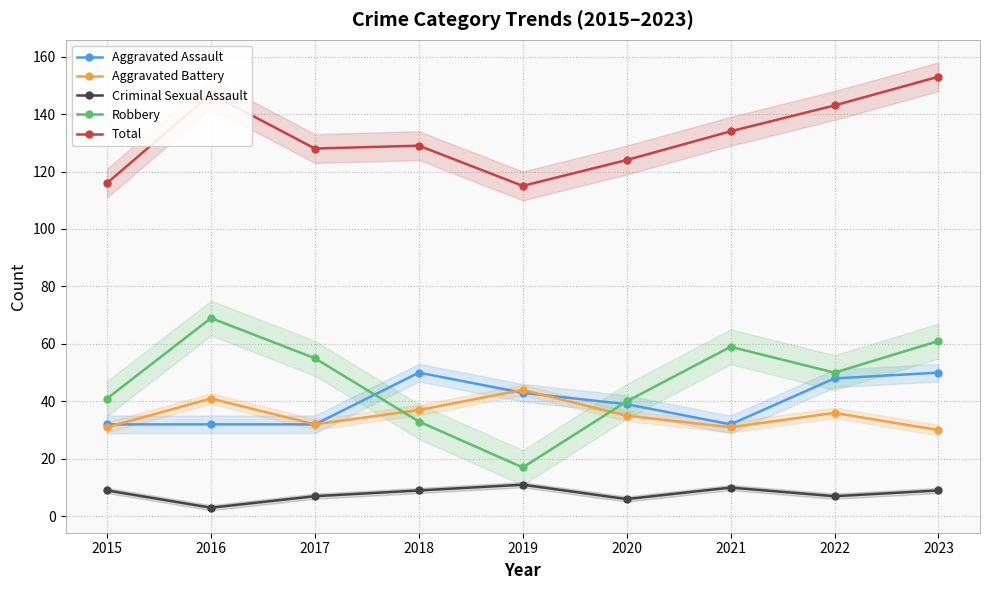

Is it true that Aggravated Assault equals 9 at 2021?

False